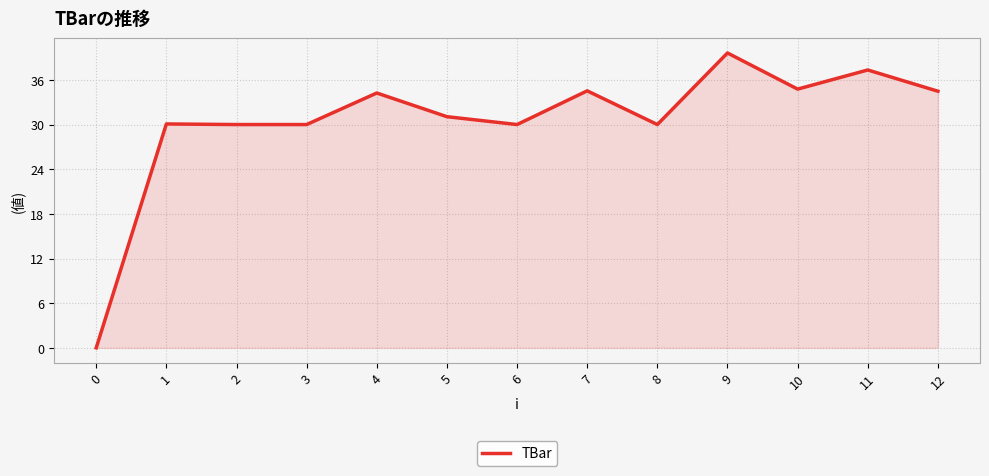

What is the difference between the maximum and minimum values?

39.6